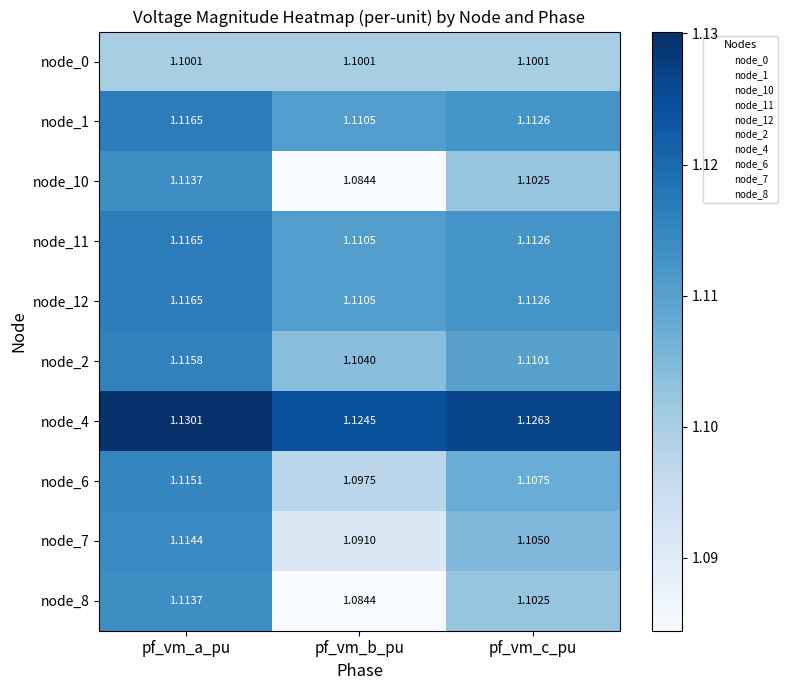

Which category has the highest value across all series?

pf_vm_a_pu